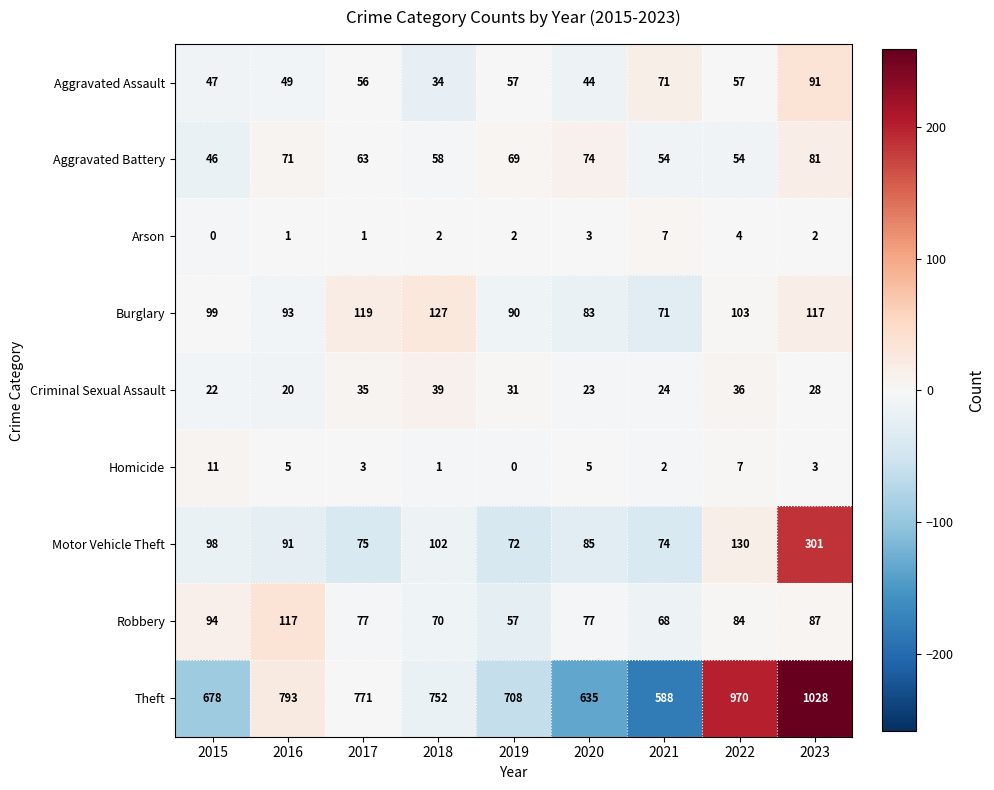

List the series in order of their peak value, lowest first.

Arson, Homicide, Criminal Sexual Assault, Aggravated Battery, Aggravated Assault, Robbery, Burglary, Motor Vehicle Theft, Theft